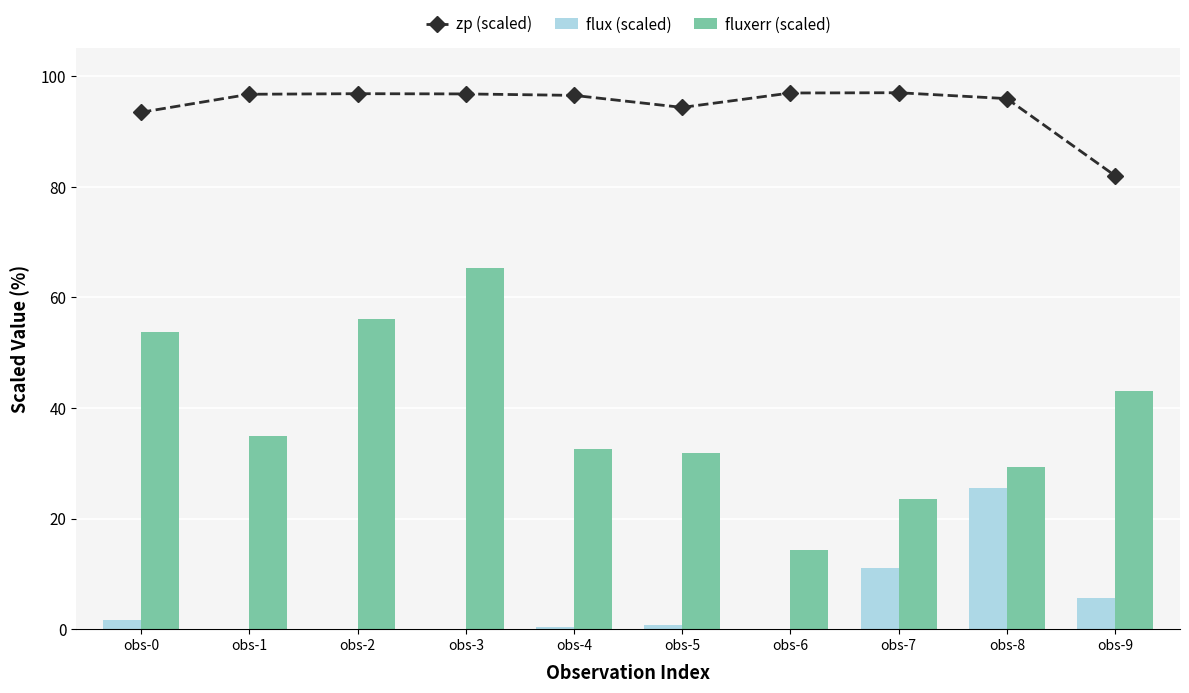

Reading left to right, list all the values displayed in this chart.

zp (scaled): obs-0=93.5	obs-1=96.7	obs-2=96.8	obs-3=96.8	obs-4=96.5	obs-5=94.3	obs-6=97.0	obs-7=97.0	obs-8=95.9	obs-9=82.0
flux (scaled): obs-0=1.6	obs-1=0.0	obs-2=0.0	obs-3=0.0	obs-4=0.4	obs-5=0.7	obs-6=0.0	obs-7=11.1	obs-8=25.4	obs-9=5.6
fluxerr (scaled): obs-0=53.7	obs-1=34.9	obs-2=56.0	obs-3=65.2	obs-4=32.6	obs-5=31.9	obs-6=14.3	obs-7=23.5	obs-8=29.3	obs-9=43.1